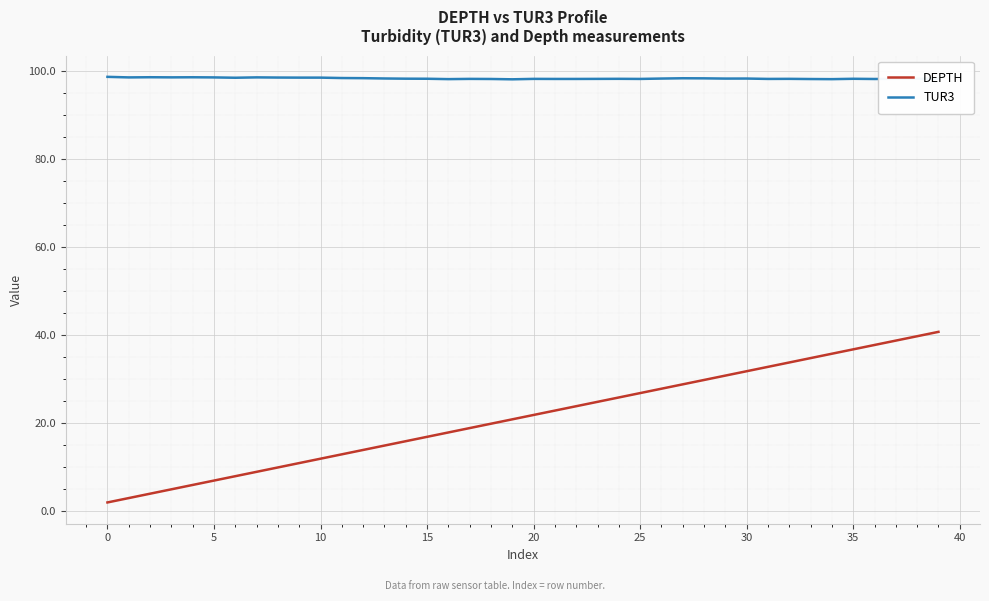

Which series has the largest total across all categories?

TUR3